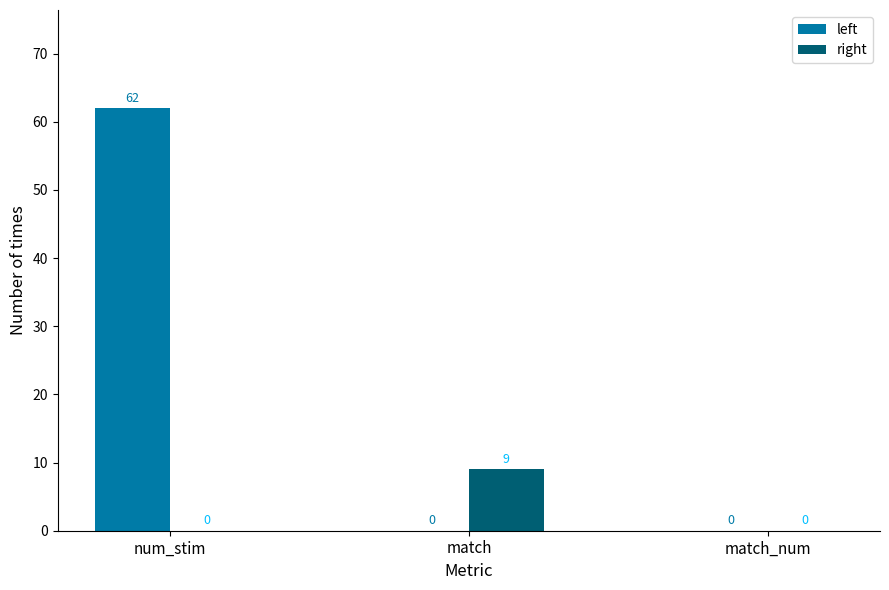

What is the spread (max minus min) of values at num_stim?

62